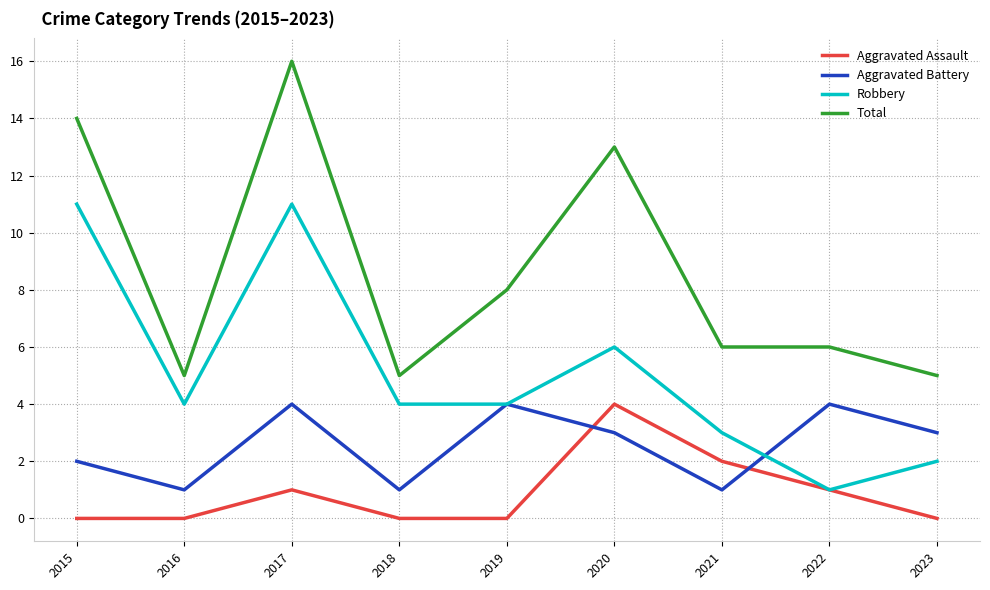

What is the total value across all series at 2021?

12